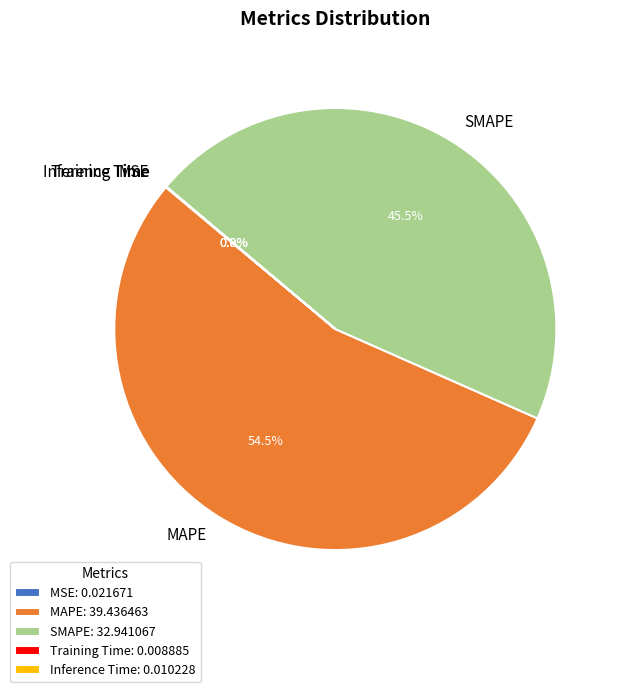

How much of the chart is everything except MAPE?

45.5%